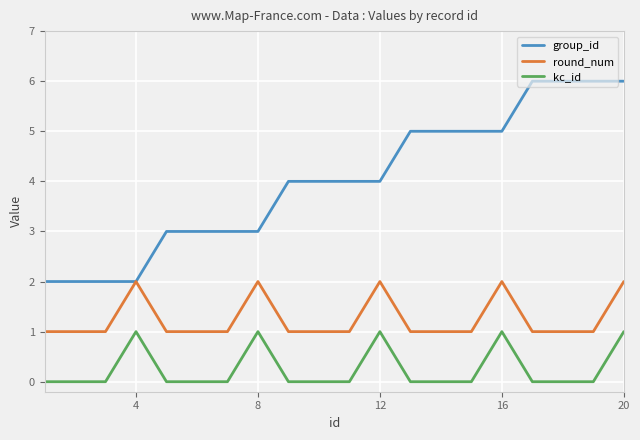

List the series in order of their peak value, highest first.

group_id, round_num, kc_id